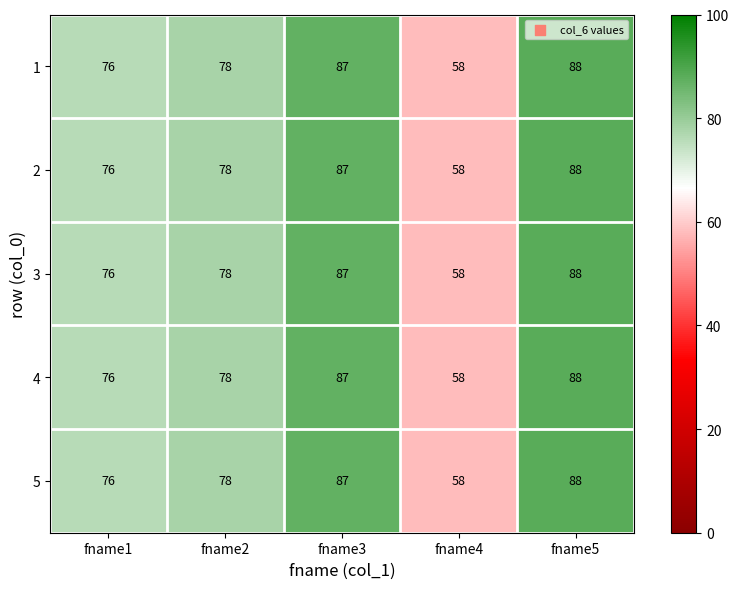

Is the value of 3 at fname2 greater than the value of 5 at fname1?

Yes